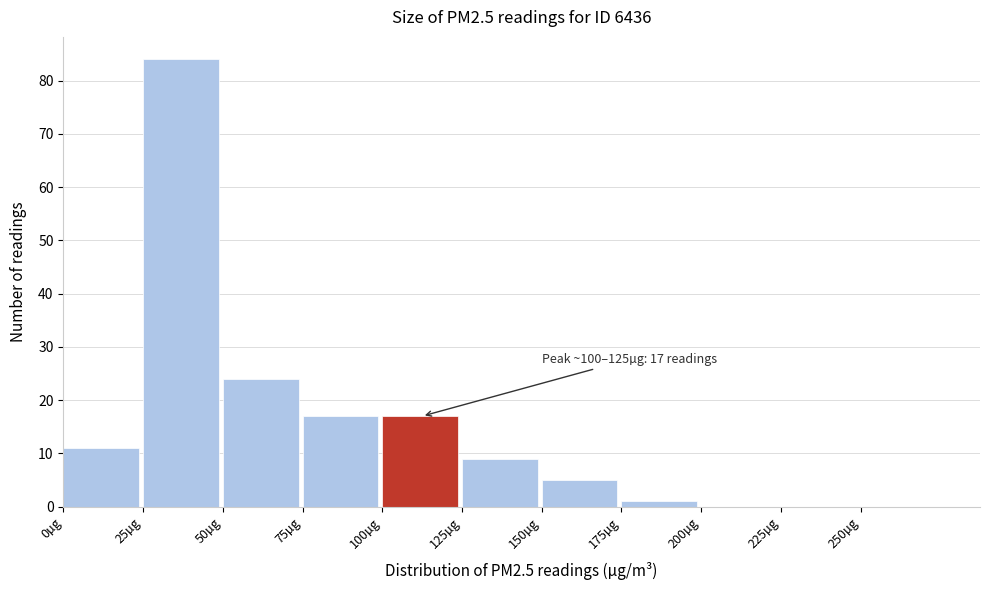

Which range on the x-axis has the tallest bar?

25 to 50